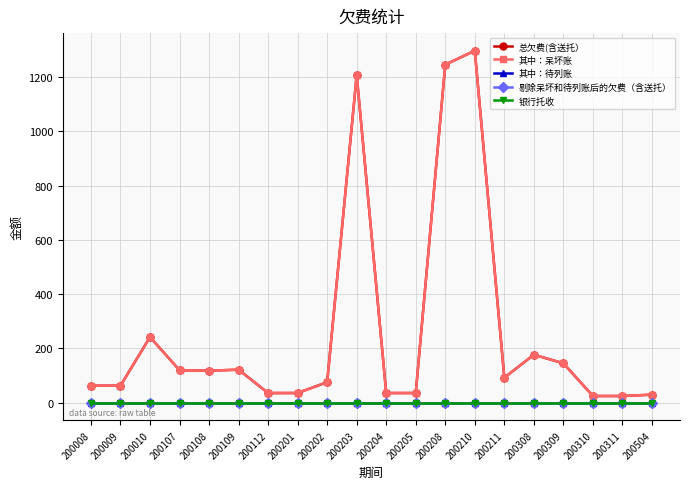

Does the chart have visible grid lines?

Yes